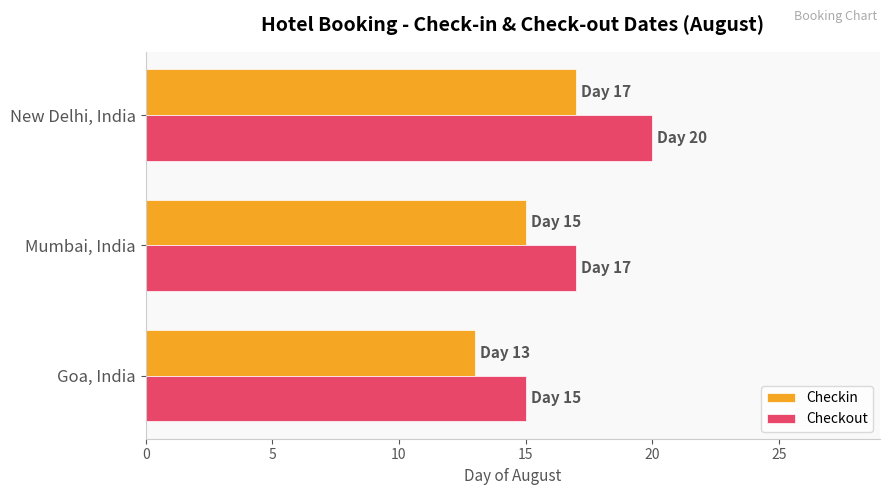

How many values in the Checkout series are below 17?

1